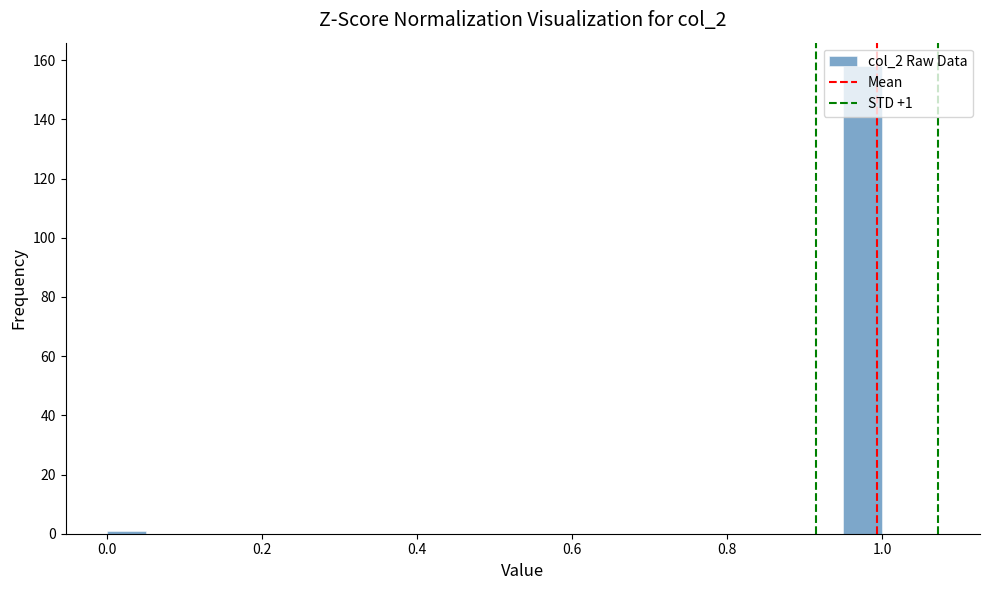

Around what value on the x-axis is the tallest bar? Give the approximate position of its centre, as read against the axis.

0.98